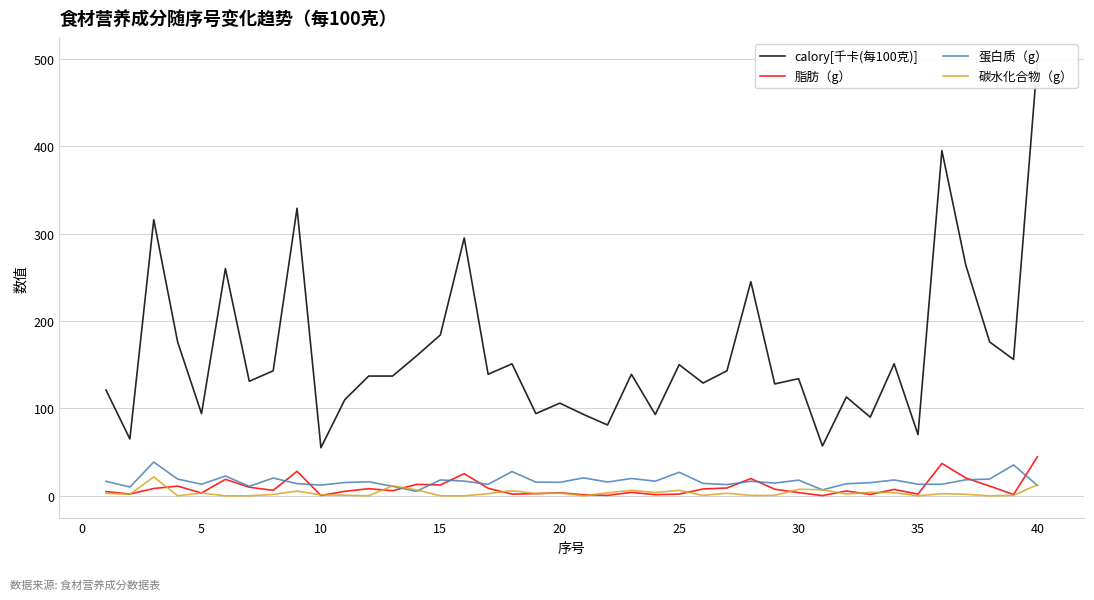

What is the maximum value for 碳水化合物（g）?

21.6